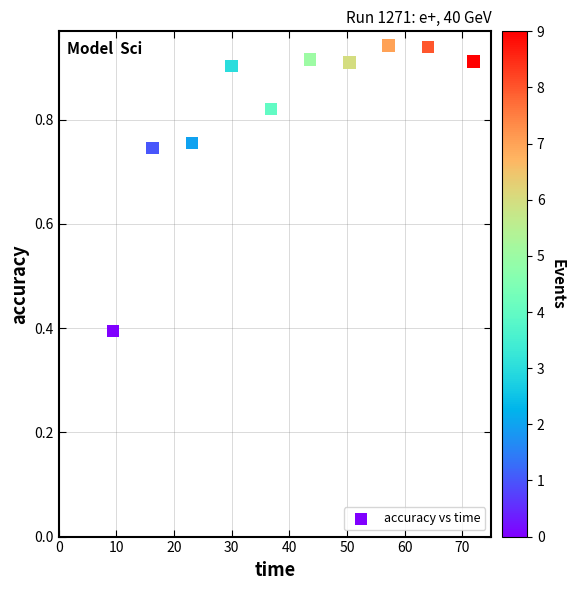

What is the range of X values (max minus min)?

62.5